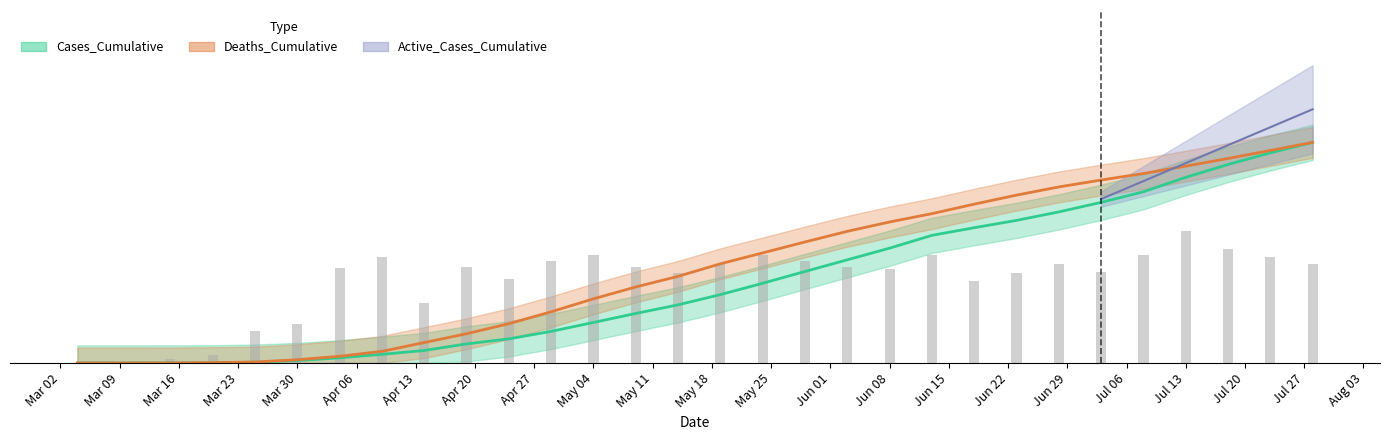

Which series has the largest total across all categories?

Deaths_Cumulative